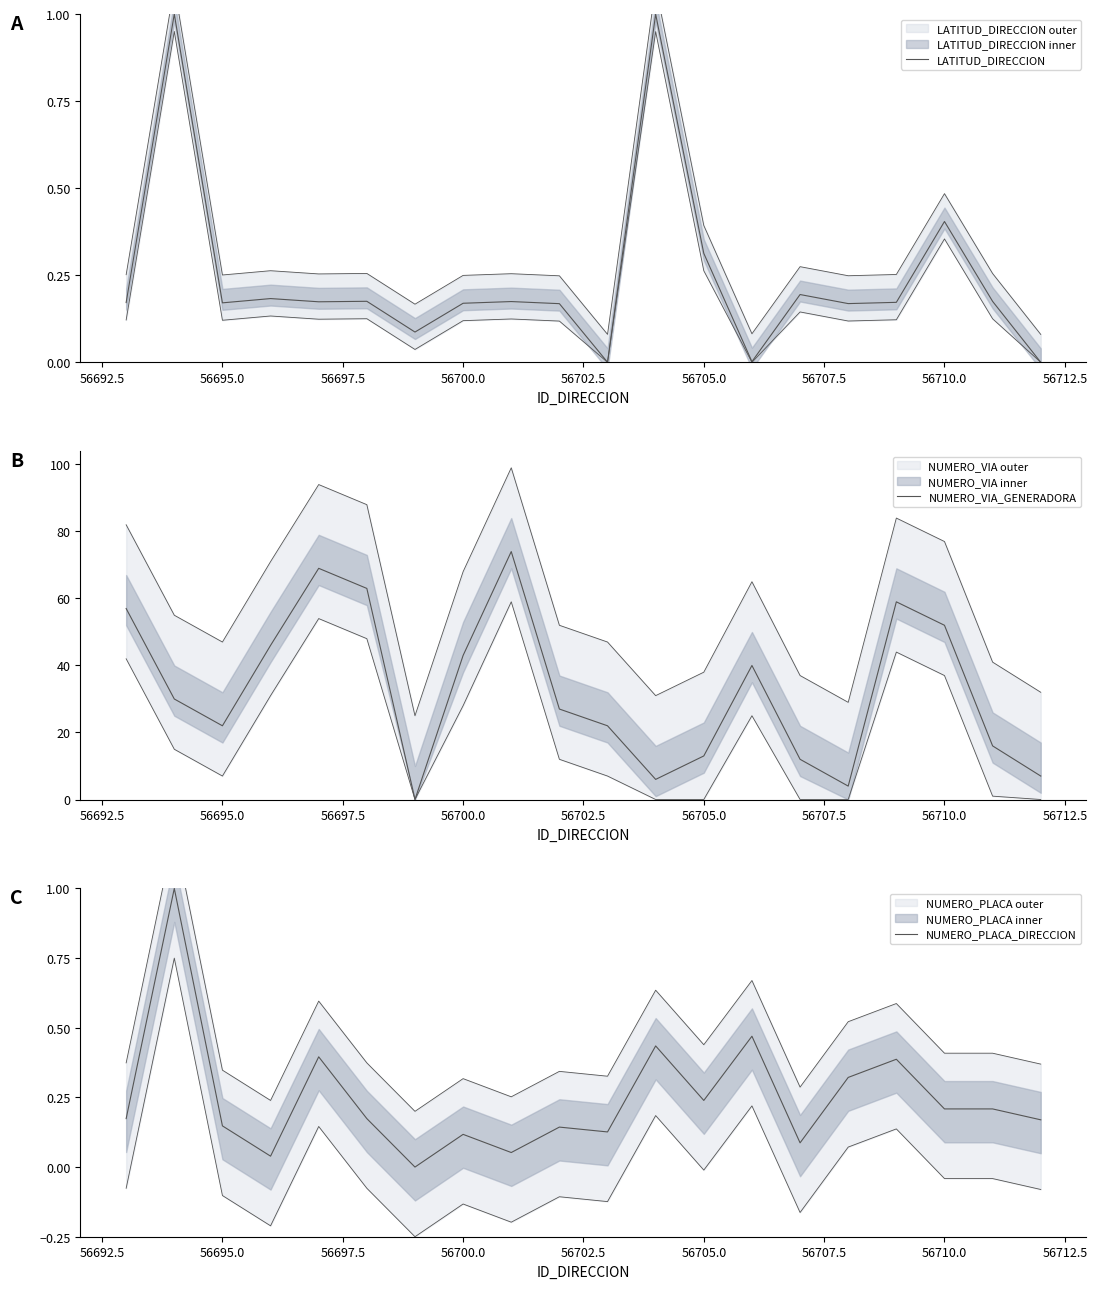

Reading left to right, extract all data points from this chart.

LATITUD_DIRECCION: 0.2	1.0	0.2	0.2	0.2	0.2	0.1	0.2	0.2	0.2	0.0	1.0	0.3	0.0	0.2	0.2	0.2	0.4	0.2	0.0
NUMERO_VIA_GENERADORA: 57.0	30.0	22.0	46.0	69.0	63.0	0.0	43.0	74.0	27.0	22.0	6.0	13.0	40.0	12.0	4.0	59.0	52.0	16.0	7.0
NUMERO_PLACA_DIRECCION: 0.2	1.0	0.1	0.0	0.4	0.2	0.0	0.1	0.1	0.1	0.1	0.4	0.2	0.5	0.1	0.3	0.4	0.2	0.2	0.2